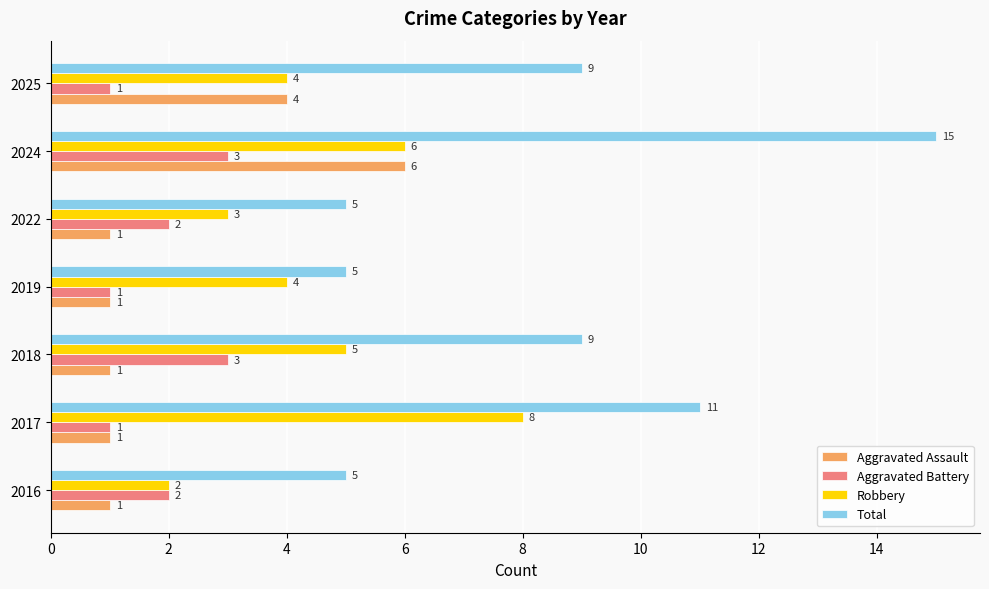

Is it true that Total equals 5 at 2024?

False